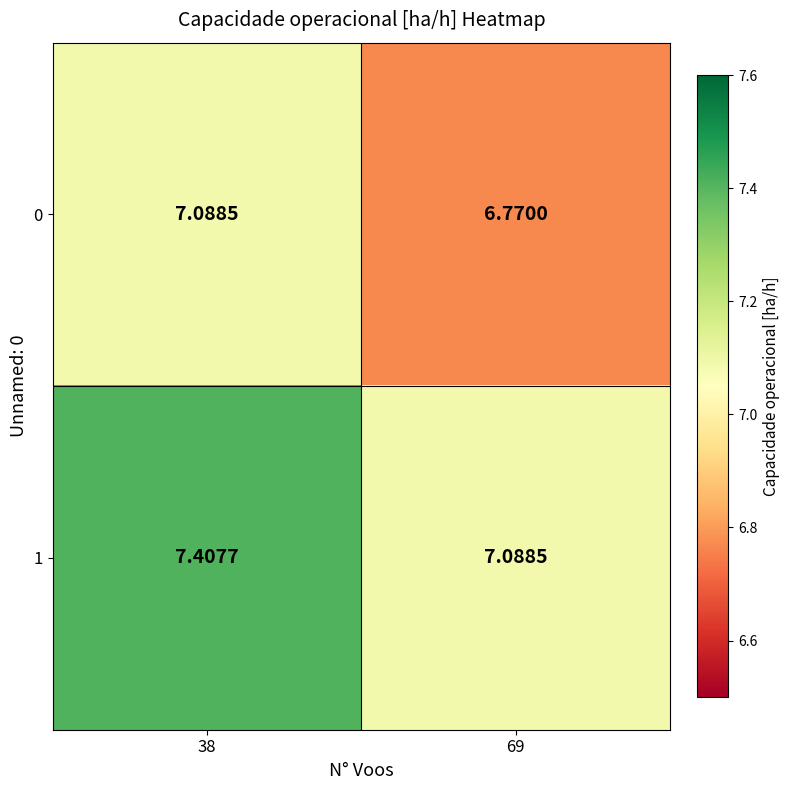

Is the value of 0 at 69 greater than the value of 1 at 38?

No